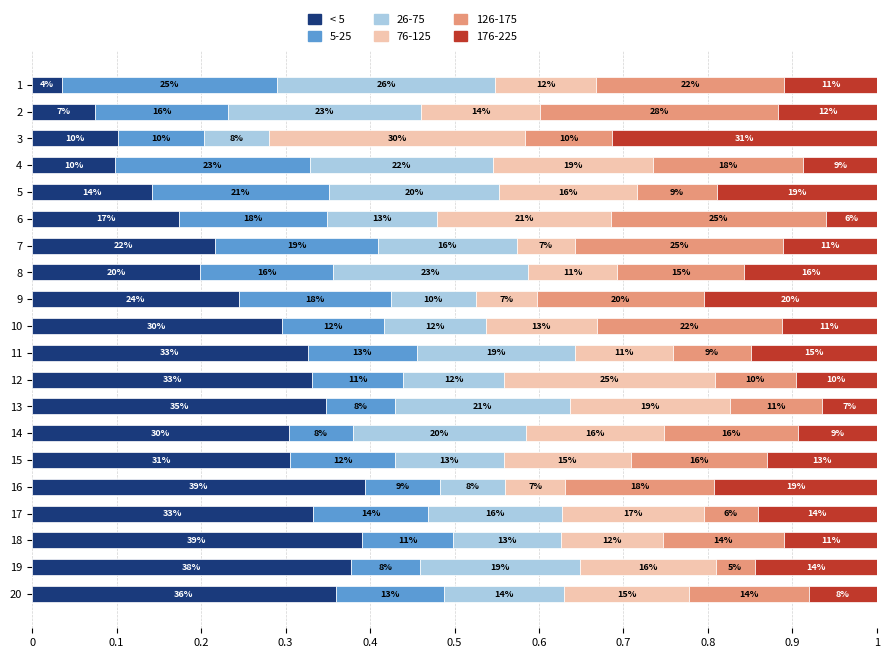

Reading left to right, what are all the values shown in this chart?

T: 0.0	0.1	0.1	0.1	0.1	0.2	0.2	0.2	0.2	0.3	0.3	0.3	0.3	0.3	0.3	0.4	0.3	0.4	0.4	0.4
x1: 0.3	0.2	0.1	0.2	0.2	0.2	0.2	0.2	0.2	0.1	0.1	0.1	0.1	0.1	0.1	0.1	0.1	0.1	0.1	0.1
x2: 0.3	0.2	0.1	0.2	0.2	0.1	0.2	0.2	0.1	0.1	0.2	0.1	0.2	0.2	0.1	0.1	0.2	0.1	0.2	0.1
x3: 0.1	0.1	0.3	0.2	0.2	0.2	0.1	0.1	0.1	0.1	0.1	0.2	0.2	0.2	0.2	0.1	0.2	0.1	0.2	0.1
x4: 0.2	0.3	0.1	0.2	0.1	0.3	0.2	0.2	0.2	0.2	0.1	0.1	0.1	0.2	0.2	0.2	0.1	0.1	0.0	0.1
x5: 0.1	0.1	0.3	0.1	0.2	0.1	0.1	0.2	0.2	0.1	0.1	0.1	0.1	0.1	0.1	0.2	0.1	0.1	0.1	0.1